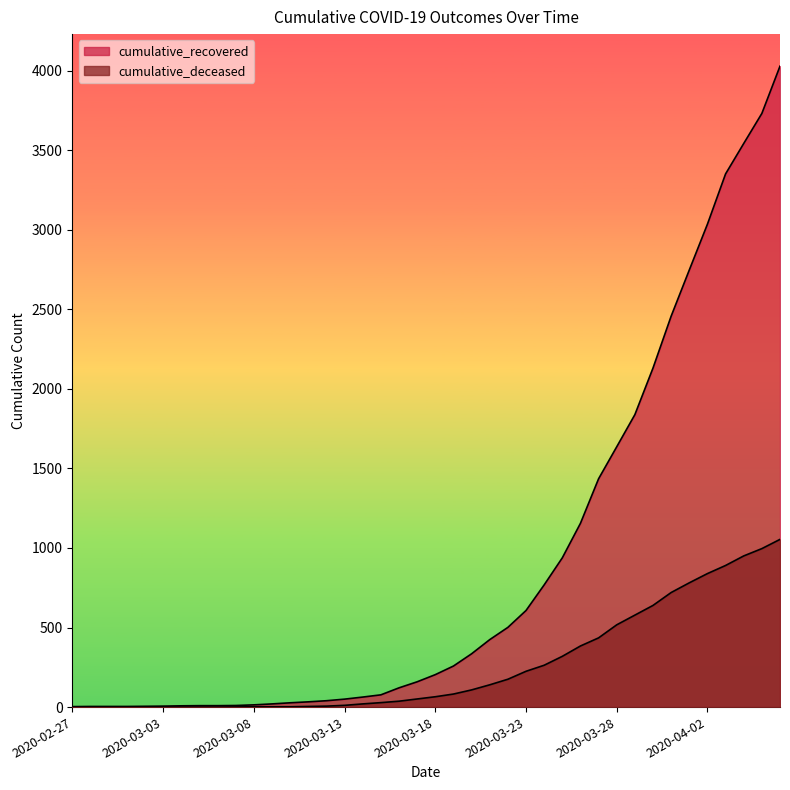

The value of cumulative_deceased at 2020-04-04 is 950. True or false?

True